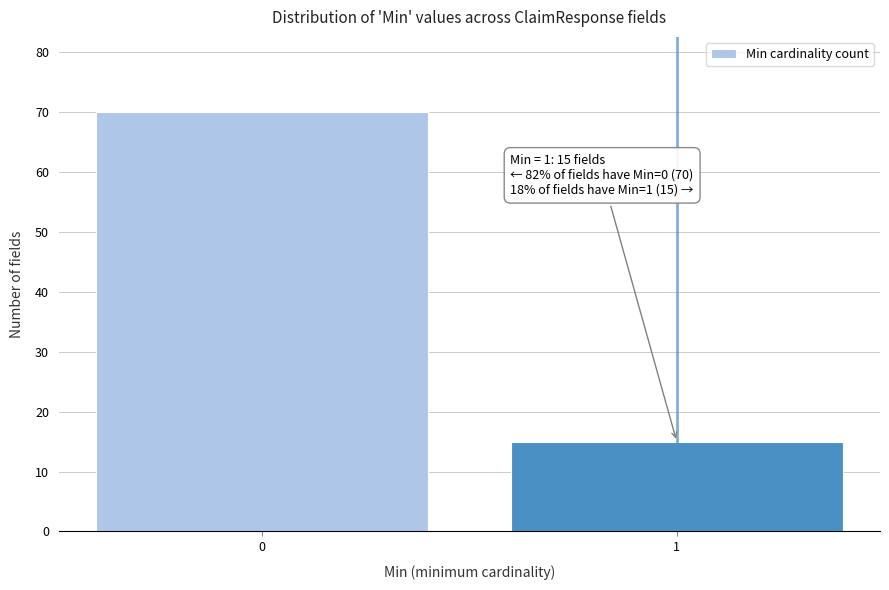

Reading right to left, what are all the values shown in this chart?

15	70